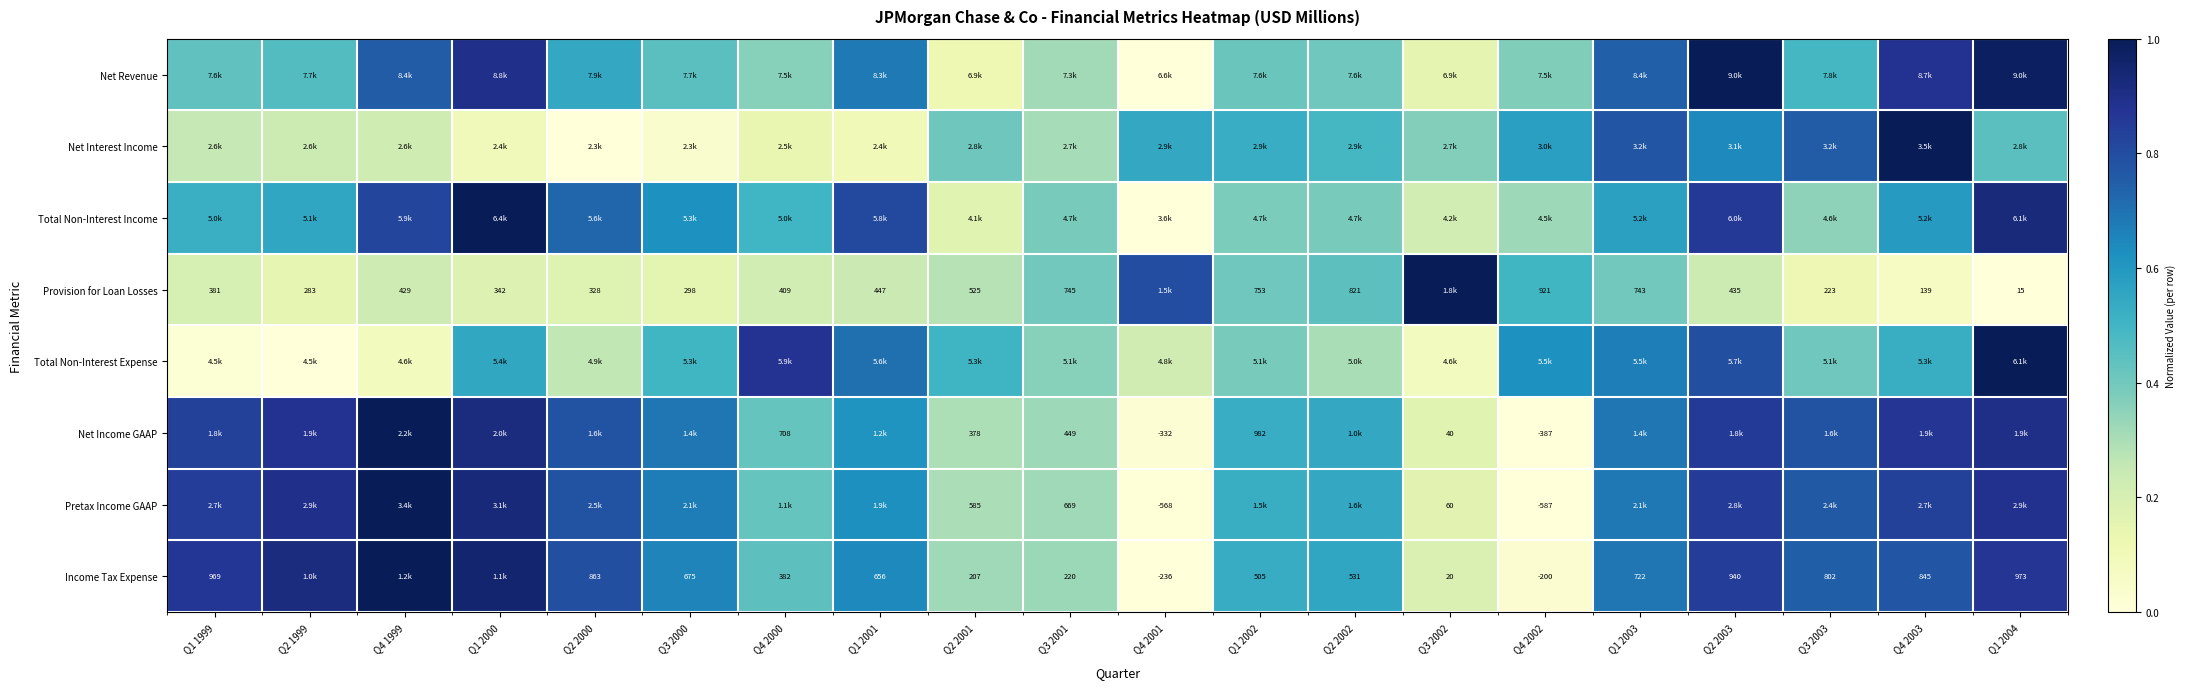

At how many categories does at least one series exceed 0?

20